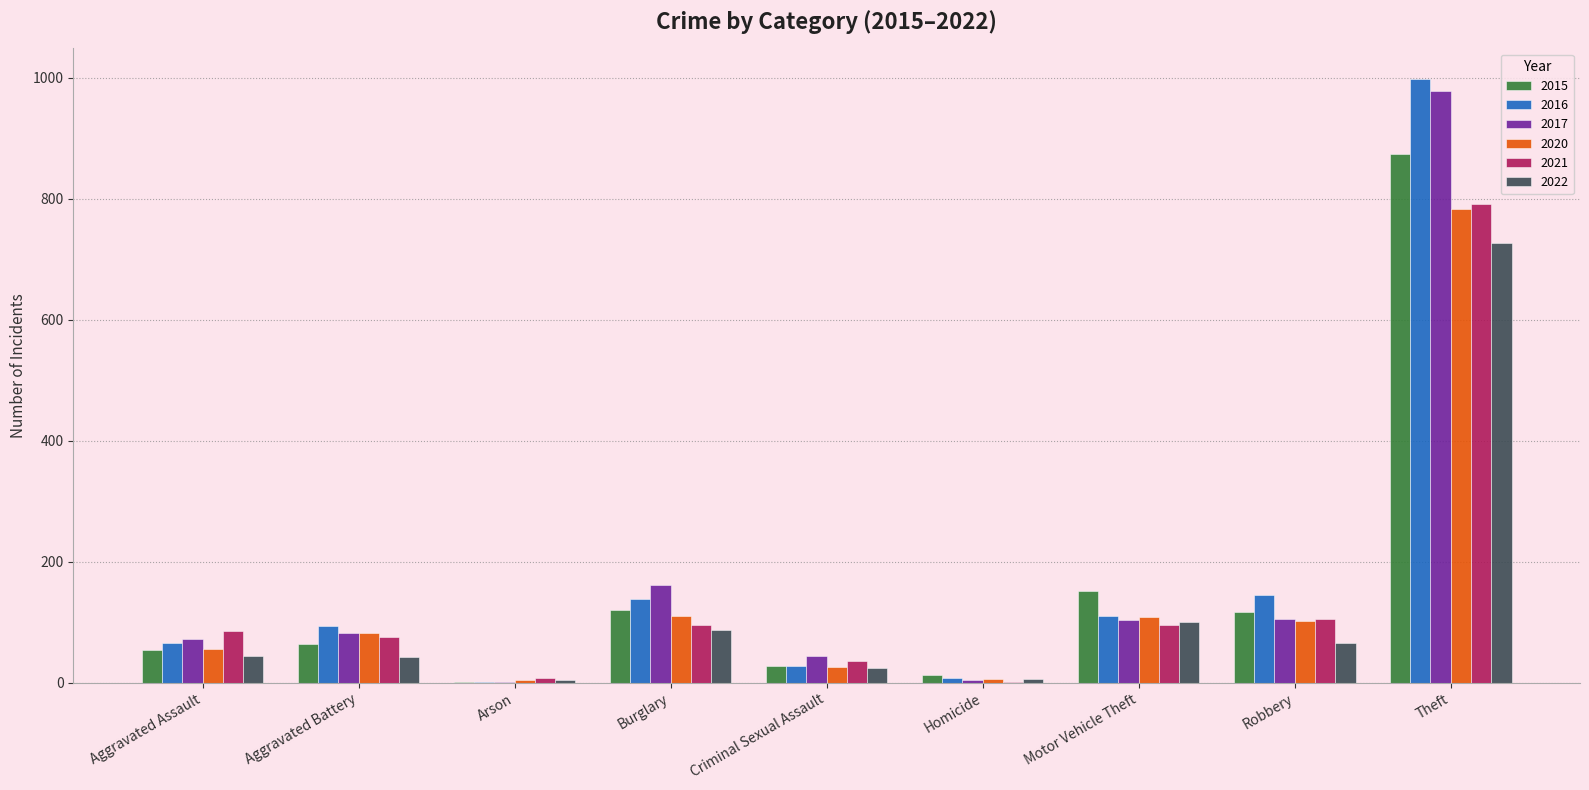

What is the sum of all 2015 values?

1425